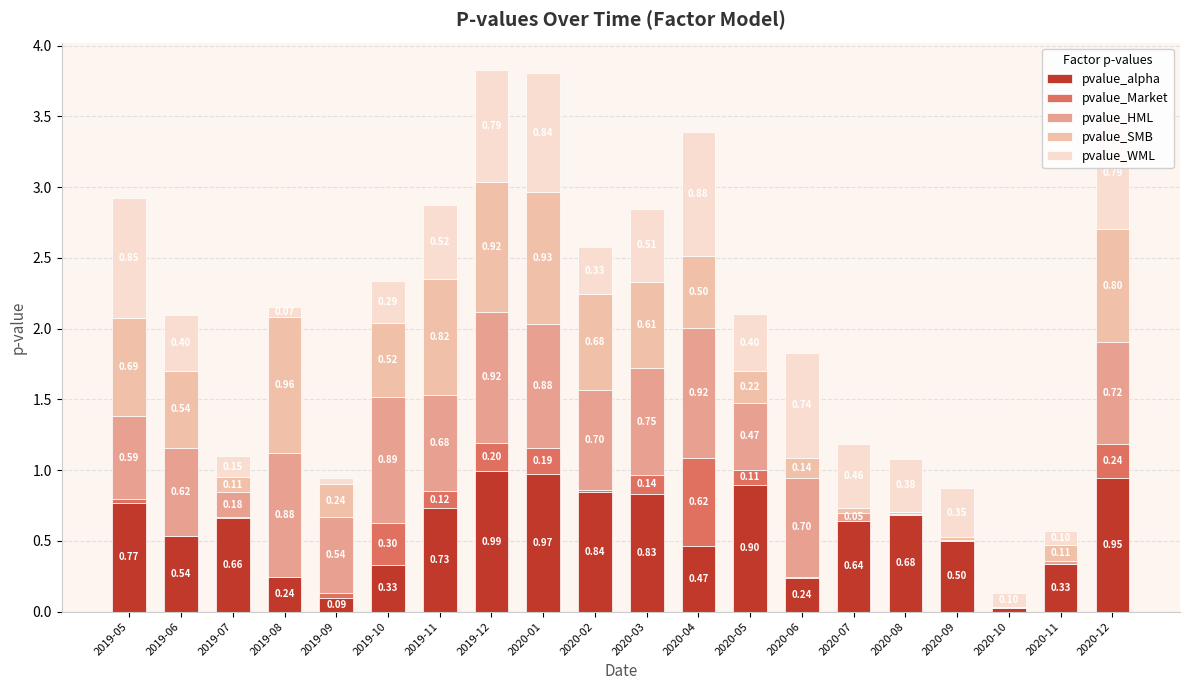

At which category is the sum across all series the highest?

2019-12